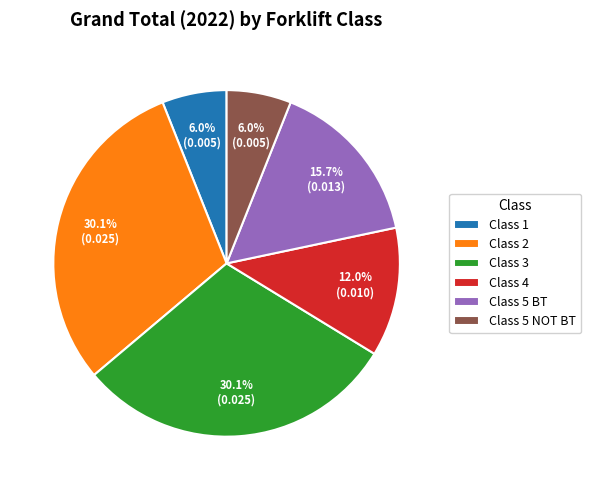

Is there any slice that represents more than half of the pie?

No